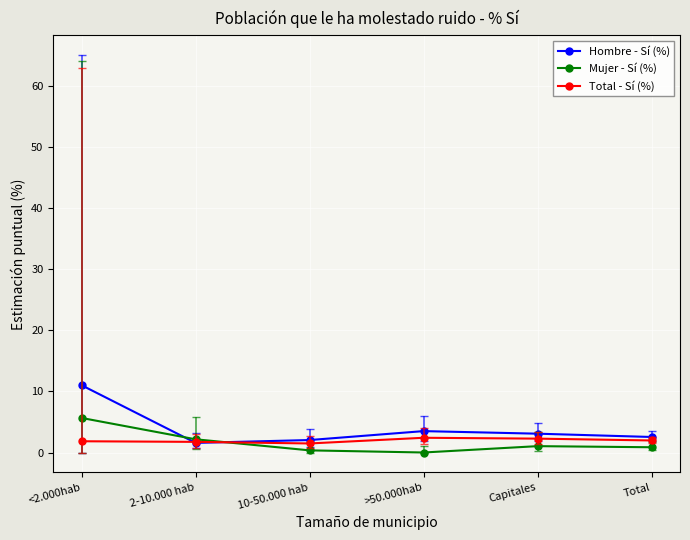

Where is the first local maximum for Mujer - Sí (%)?

Capitales